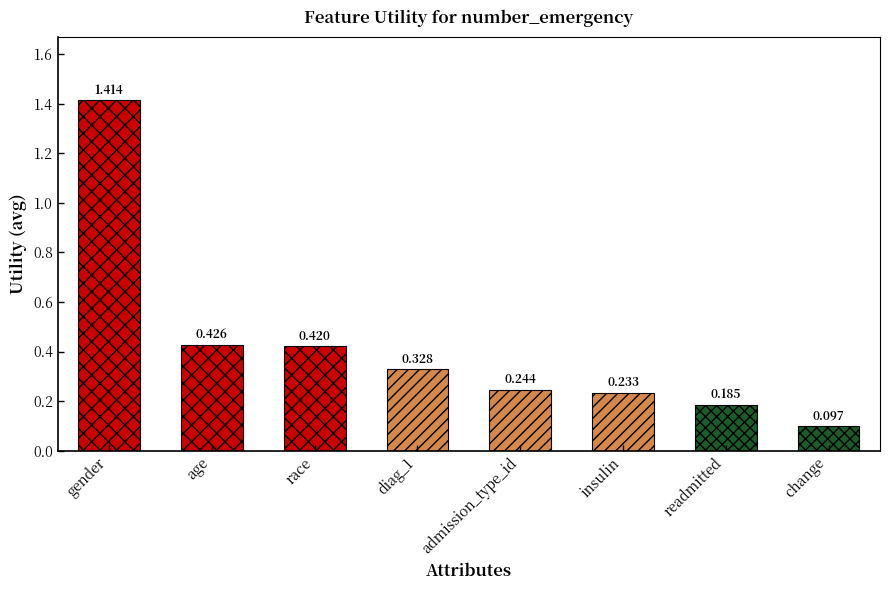

How many data points does each series have?

8